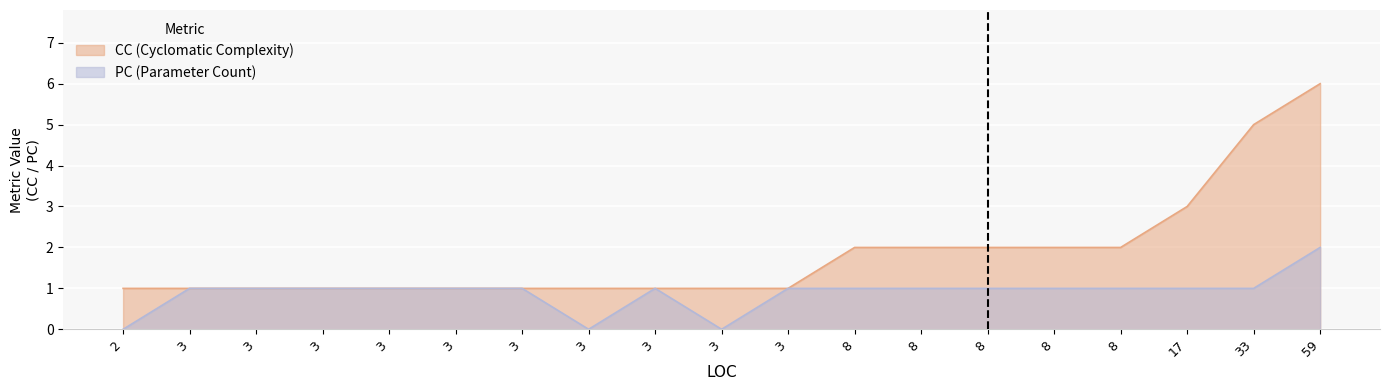

What are all the series names shown in the legend?

CC, PC